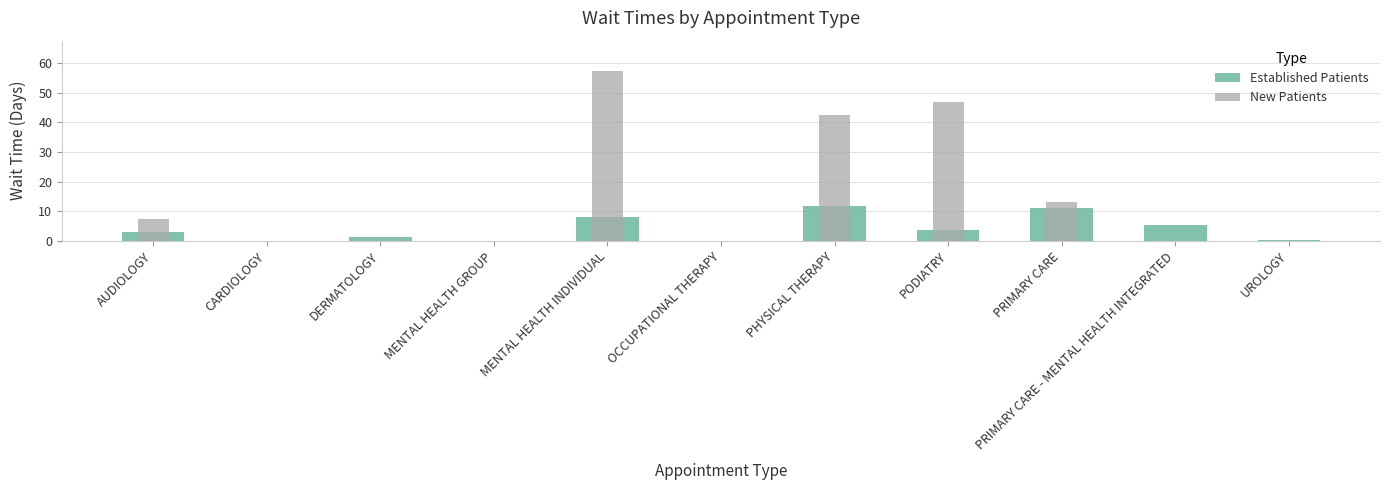

What is the greatest value displayed?

11.8